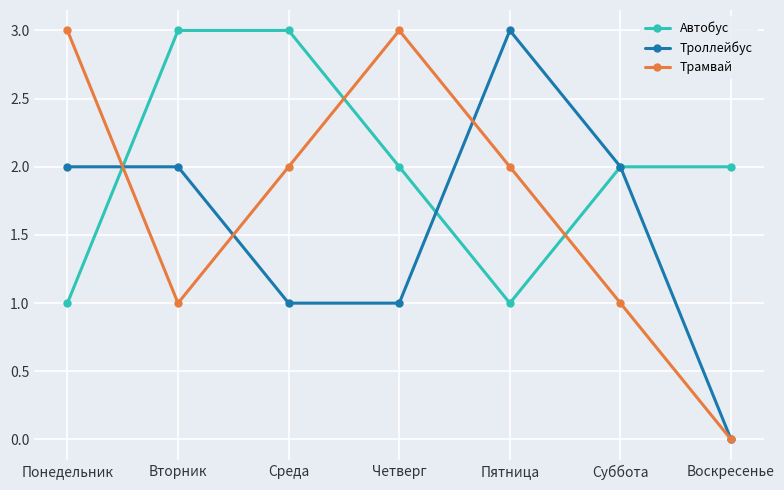

Between Среда and Воскресенье, which series saw the biggest shift?

Трамвай